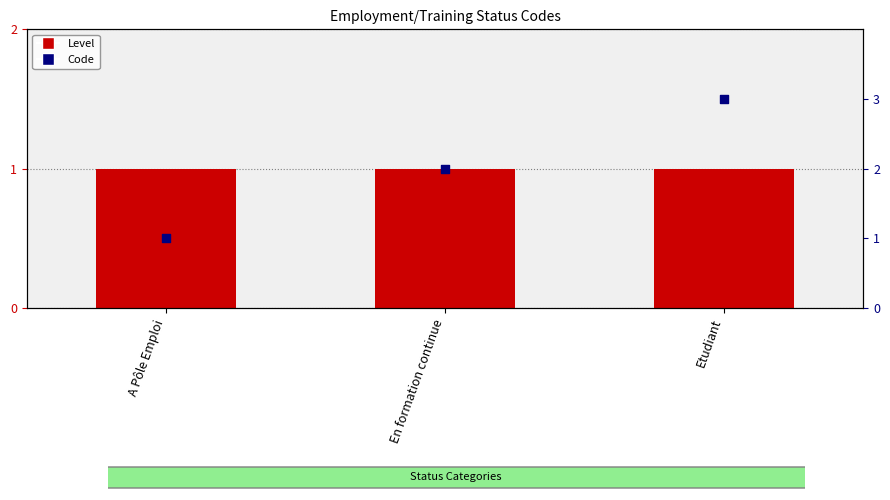

Is the value of Code at A Pôle Emploi greater than the value of Level at A Pôle Emploi?

No